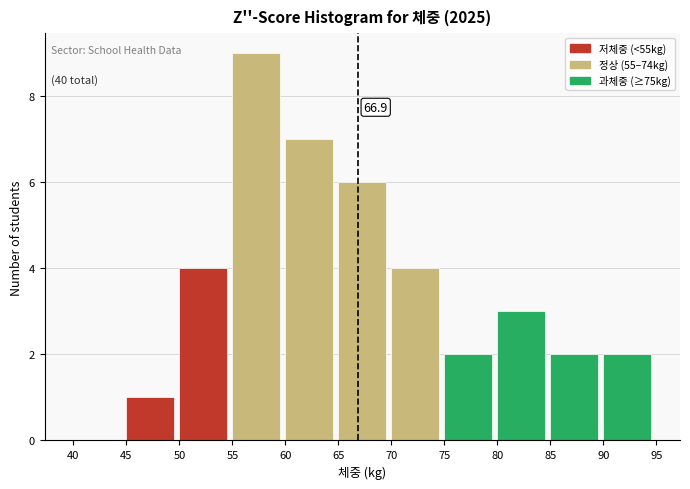

Which range on the x-axis has the tallest bar?

55 to 60